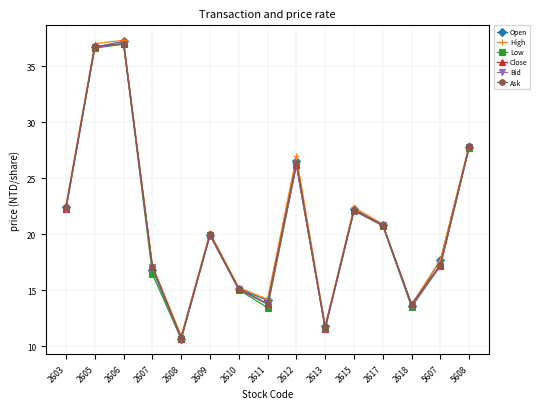

What is the difference between the second highest and second lowest values in the Bid series?

25.1